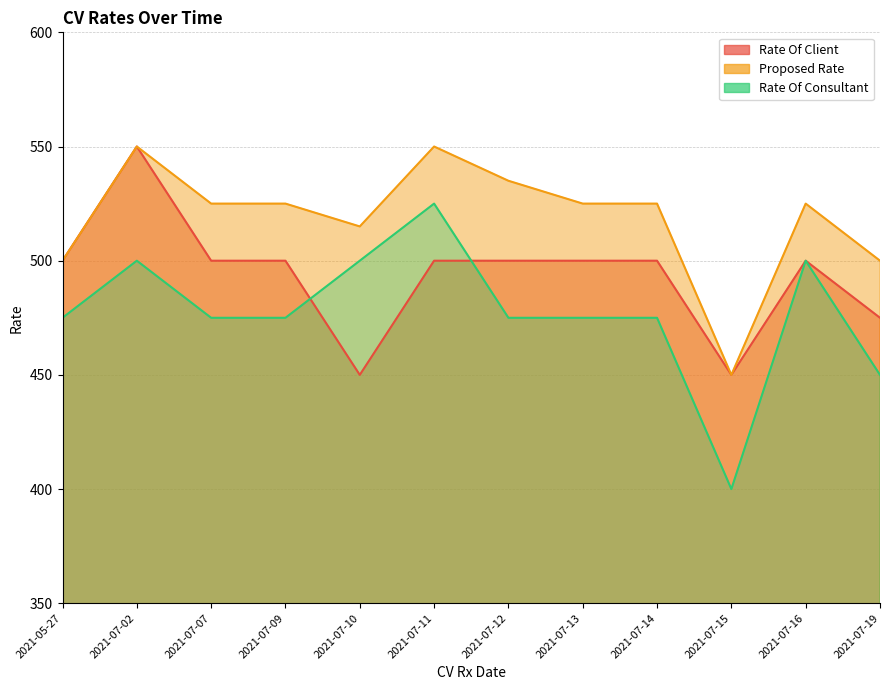

At which category does the chart reach its minimum across all series?

2021-07-15